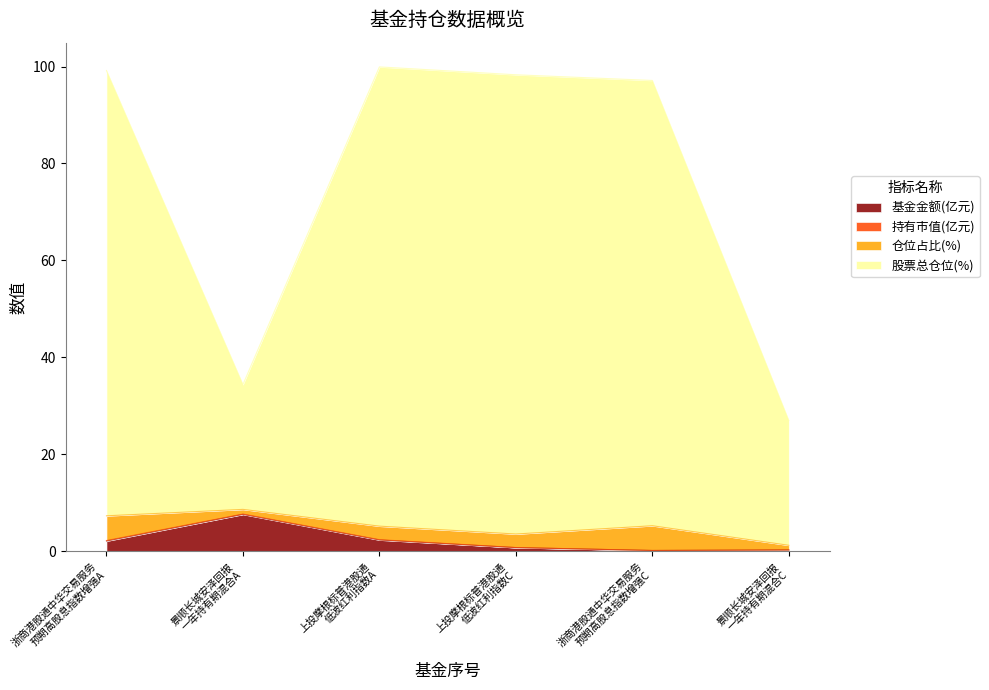

Does the chart display data point markers on the line(s)?

No